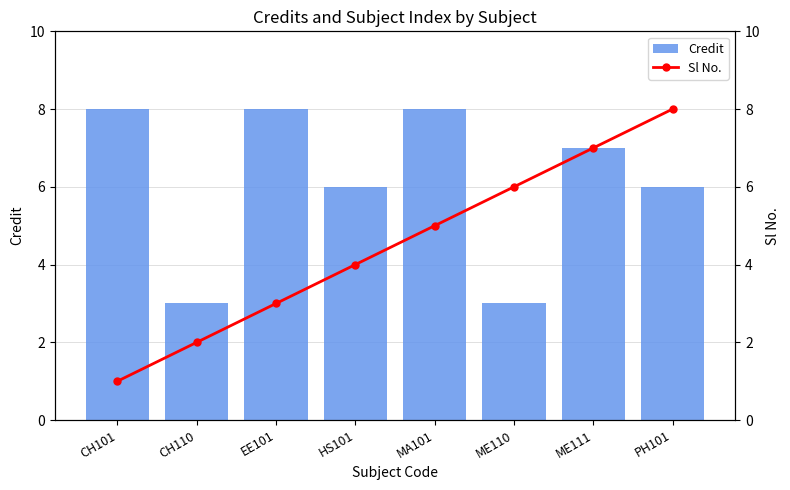

Rank the series by their average value, from highest to lowest.

Credit, Sl No.